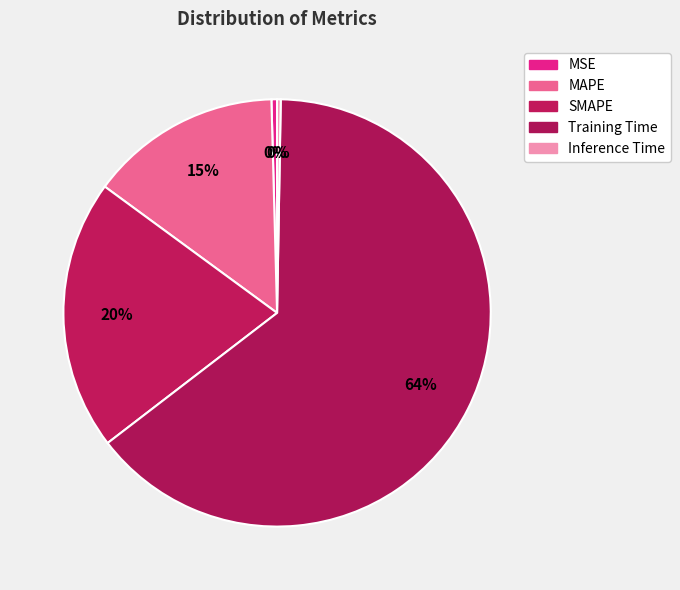

To the nearest percent, what percentage of the pie is Training Time?

64%